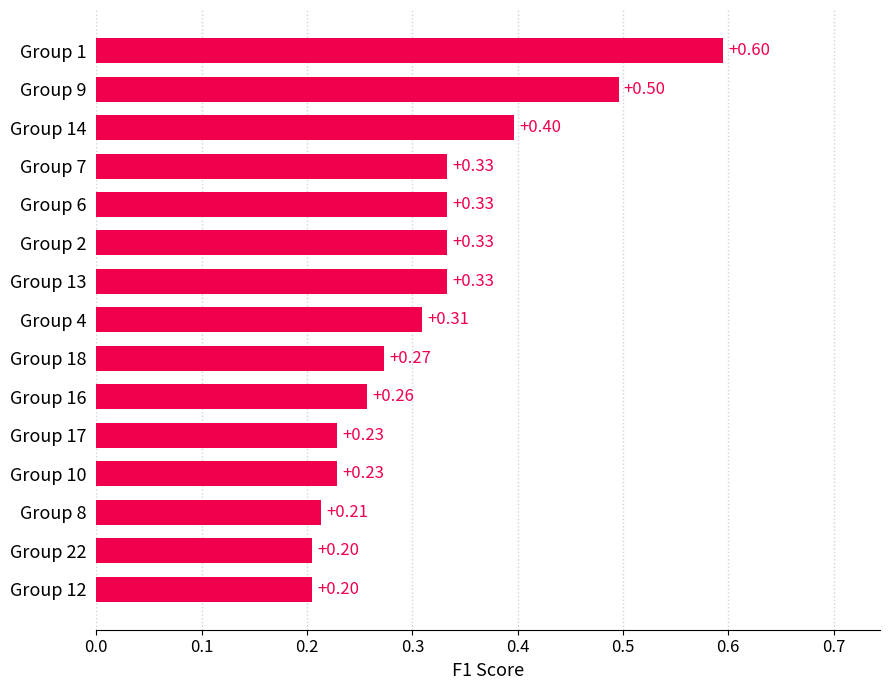

What is the sum of the values at Group 10 and Group 8?

0.4